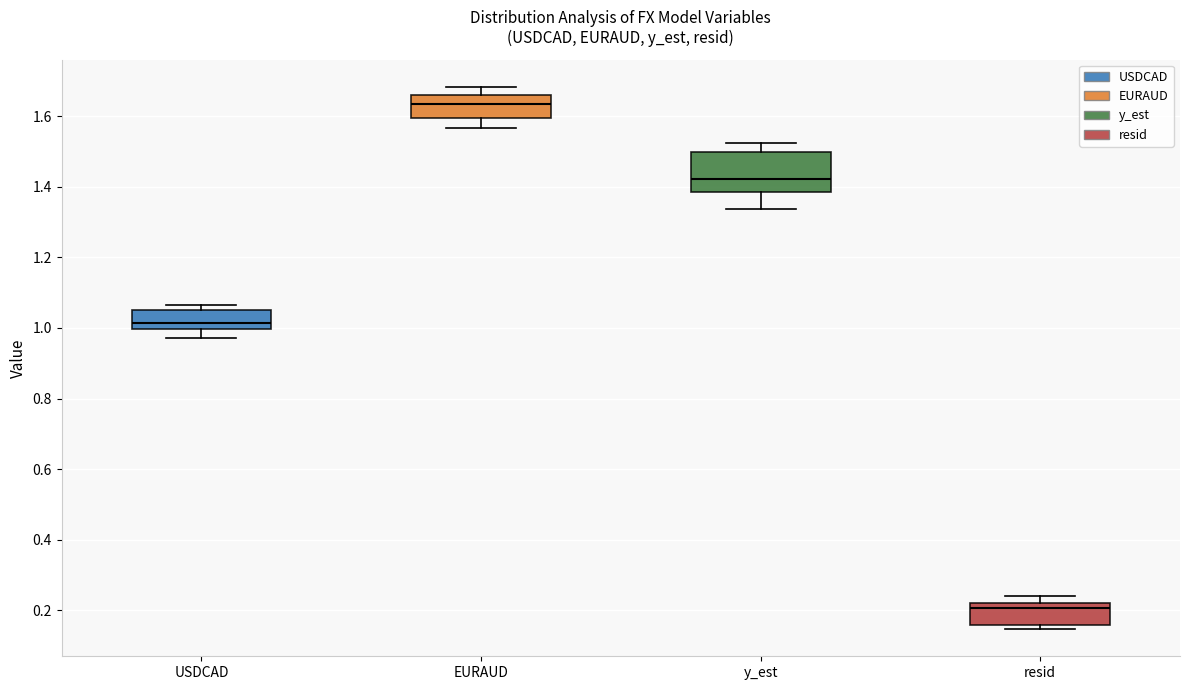

Reading left to right, read every box against the y-axis: the position of its median line, the range the box covers, and the ends of its whiskers. The values are not printed on the chart, so give them approximately, as read against the axis.

USDCAD: median 1.02, box 1.00 to 1.06, whiskers 0.98 to 1.06 (just above the box's upper edge)
EURAUD: median 1.64, box 1.60 to 1.66, whiskers 1.56 to 1.68
y_est: median 1.42, box 1.38 to 1.50, whiskers 1.34 to 1.52
resid: median 0.20, box 0.16 to 0.22, whiskers 0.14 to 0.24